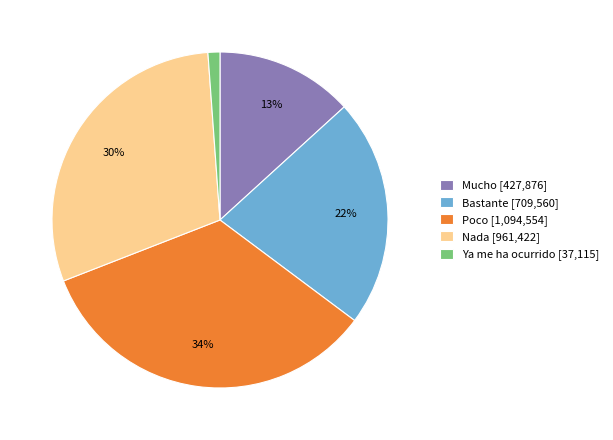

Between Mucho and Ya me ha ocurrido, which is larger?

Mucho